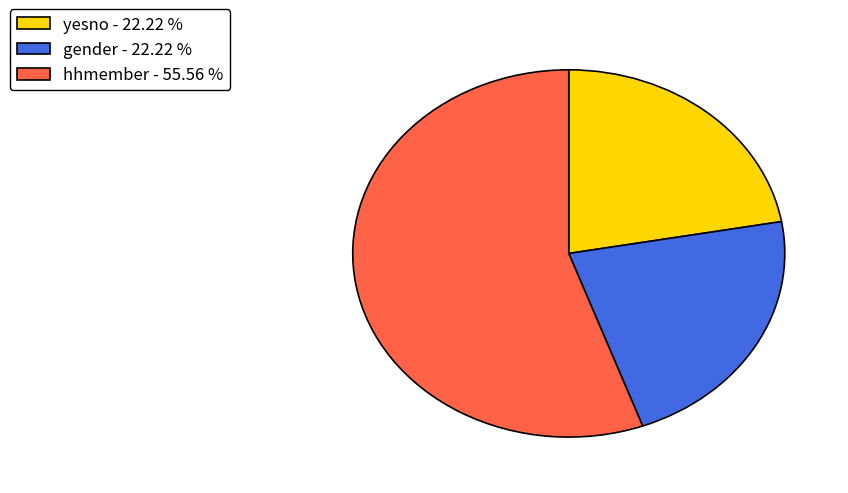

Does hhmember - 55.56 % account for over 50% of the chart?

Yes